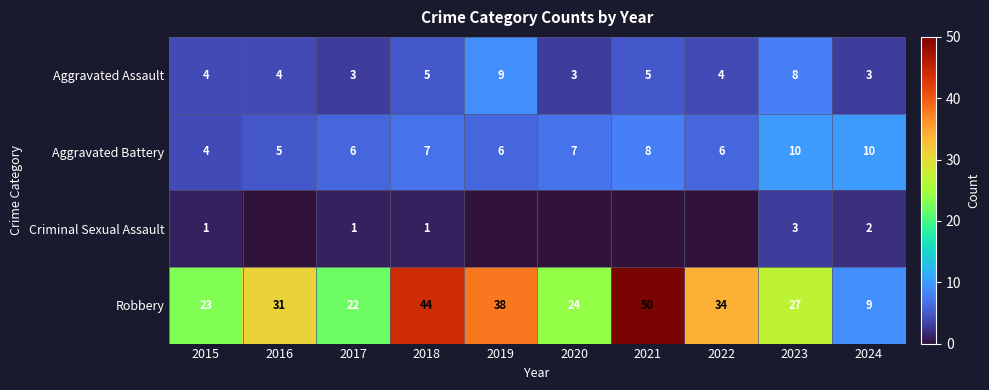

Read the Robbery value at 2016, to the nearest 10.

30